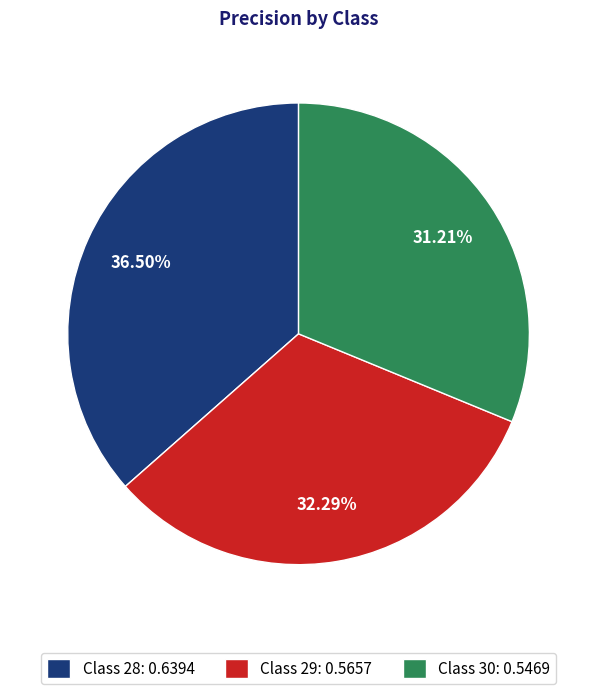

Is the sum of Class 30: 0.5469 and Class 28: 0.6394 greater than half?

Yes